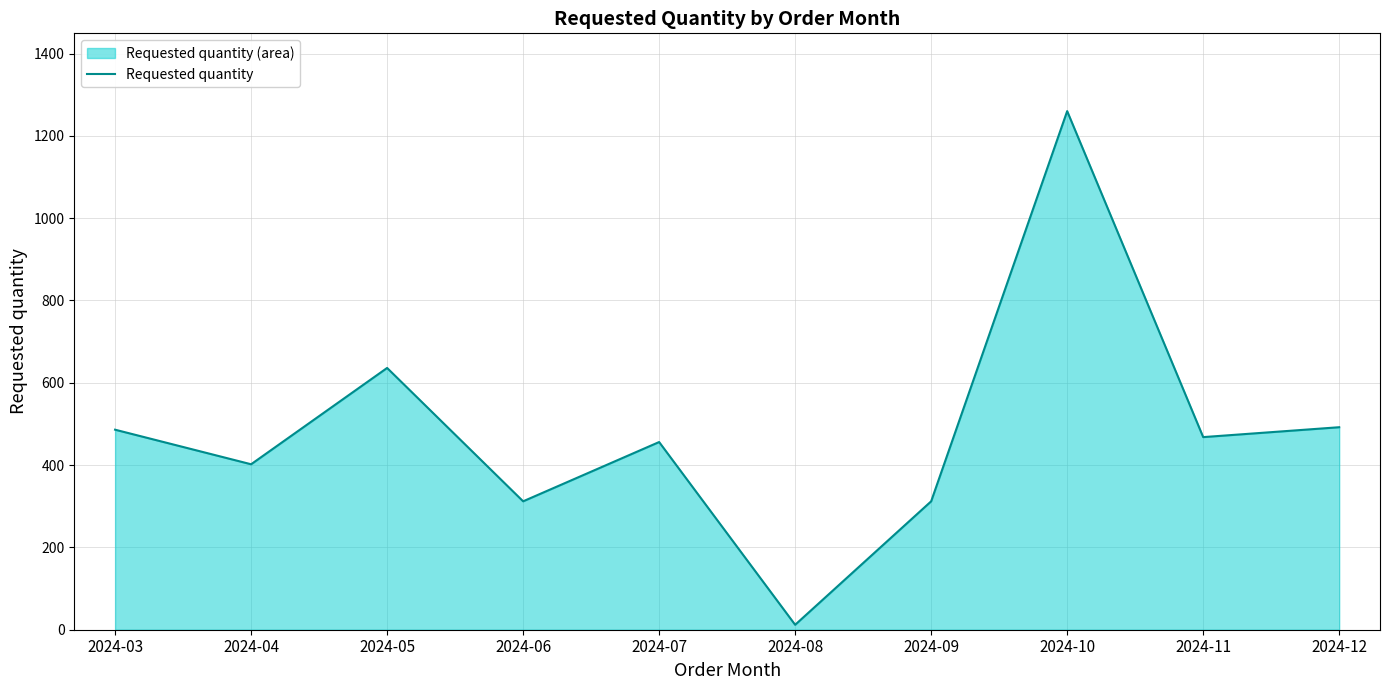

Rank the categories by value from highest to lowest.

2024-10, 2024-05, 2024-12, 2024-03, 2024-11, 2024-07, 2024-04, 2024-06, 2024-09, 2024-08